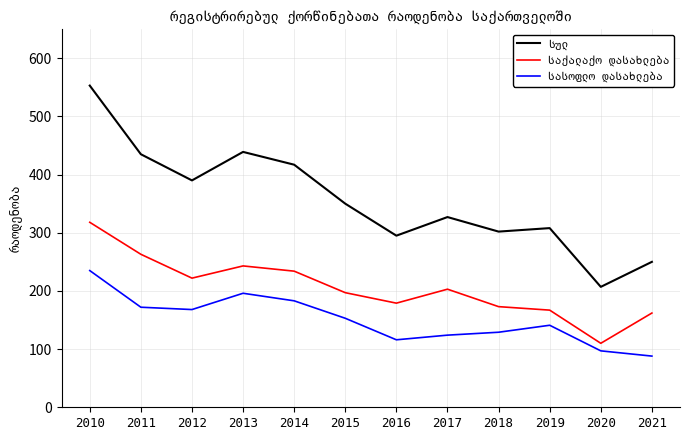

What is the greatest value displayed?

553